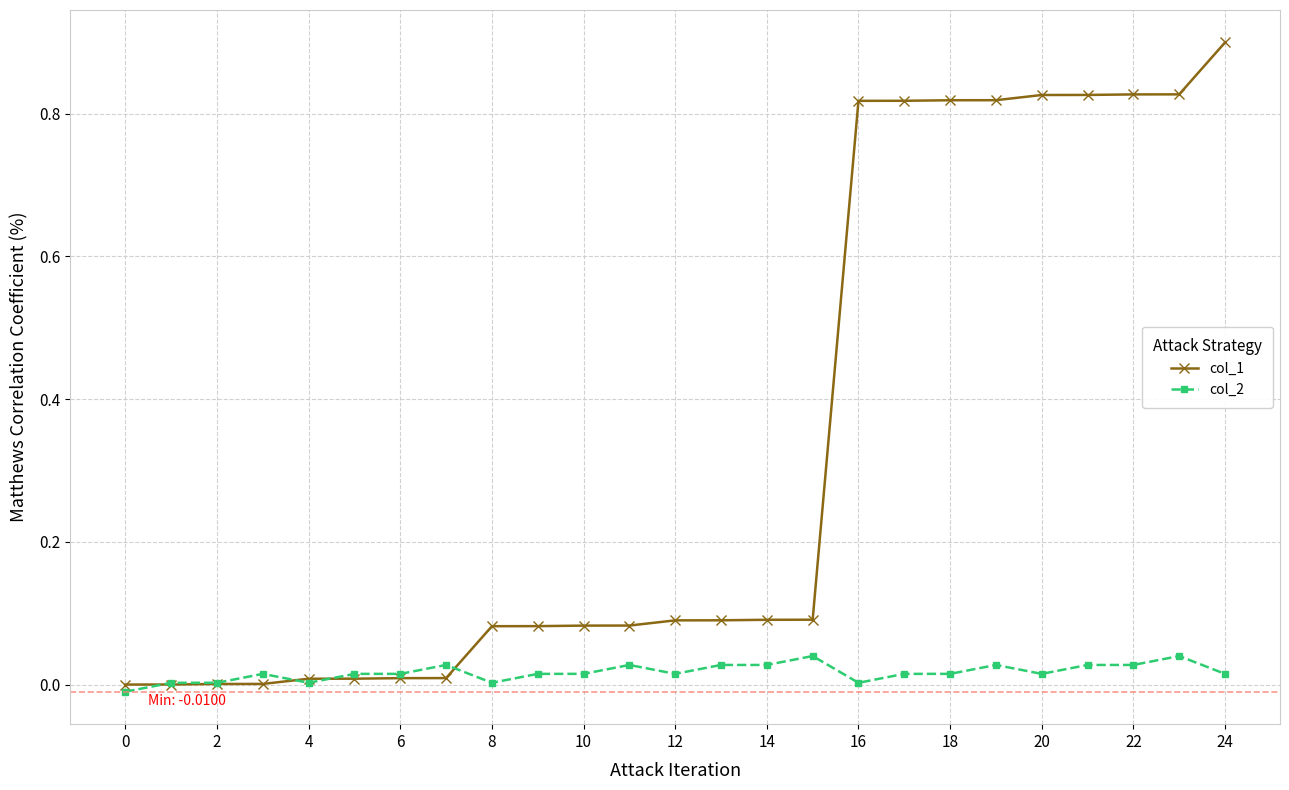

Which series has the largest range (max minus min)?

col_1